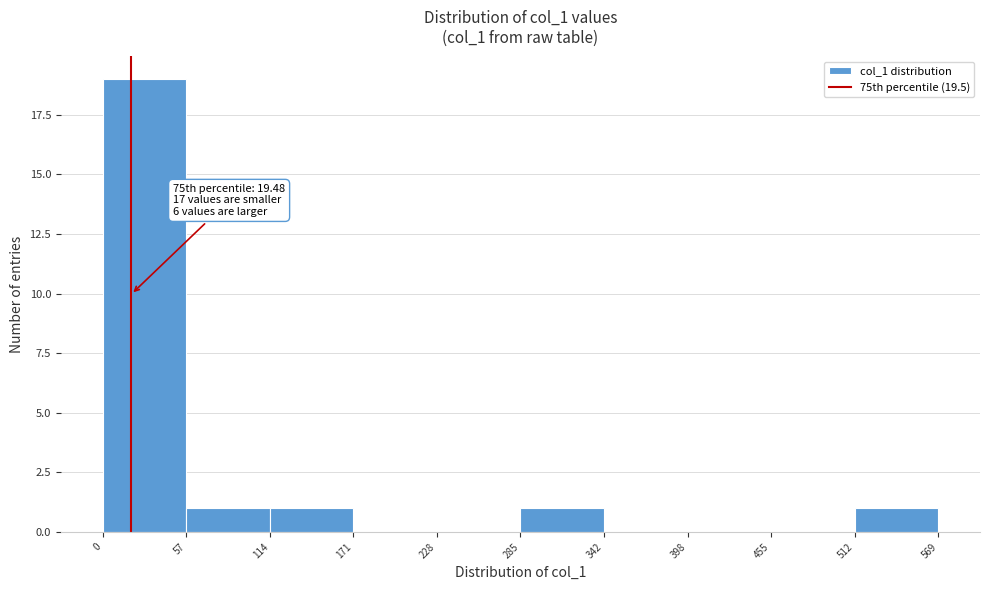

Over which range of the x-axis is the bar tallest?

0 to 57